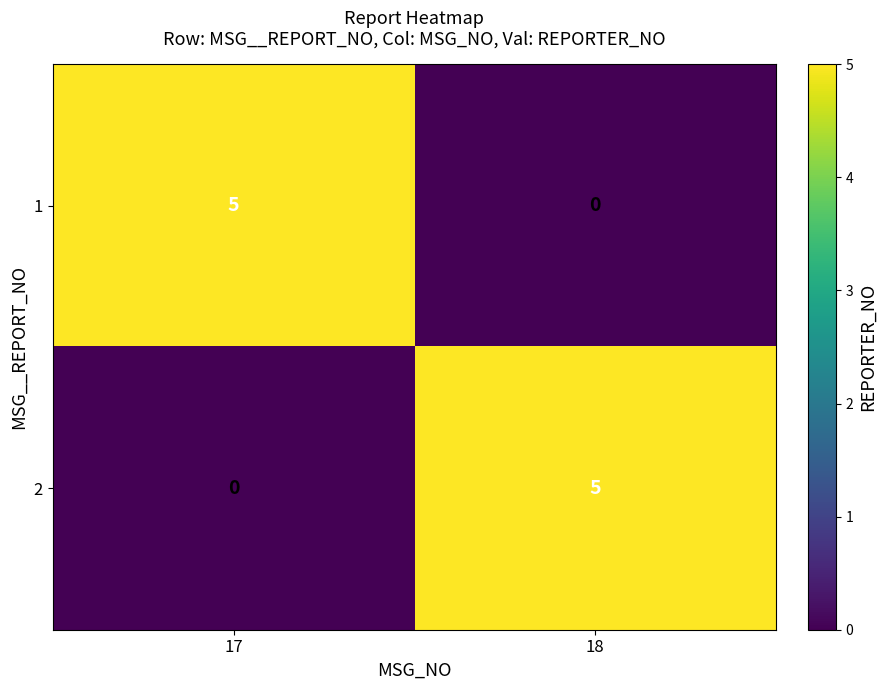

Reading right to left, list all the values displayed in this chart.

1: 0	5
2: 5	0